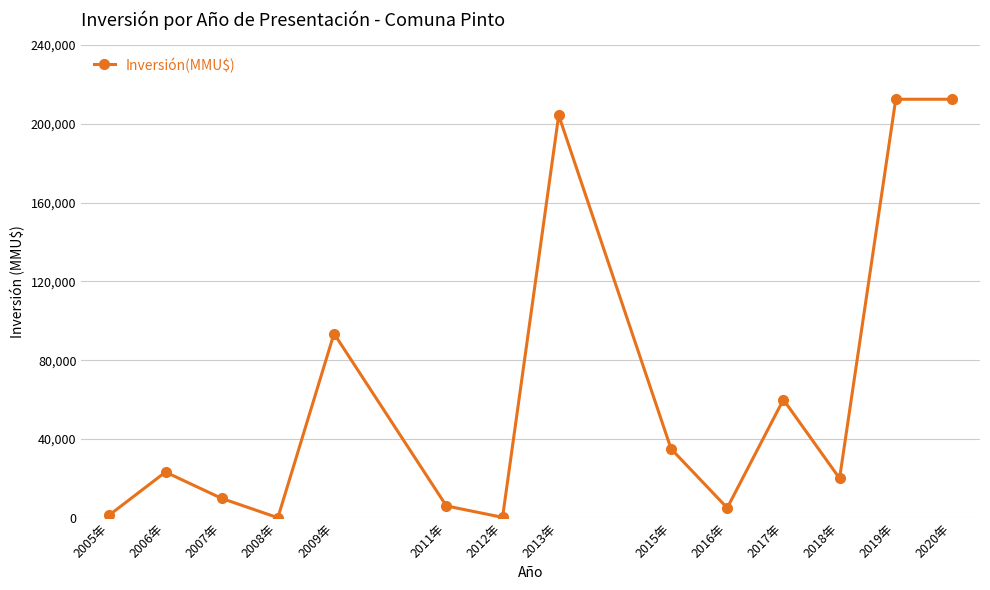

What is the average value?

63110